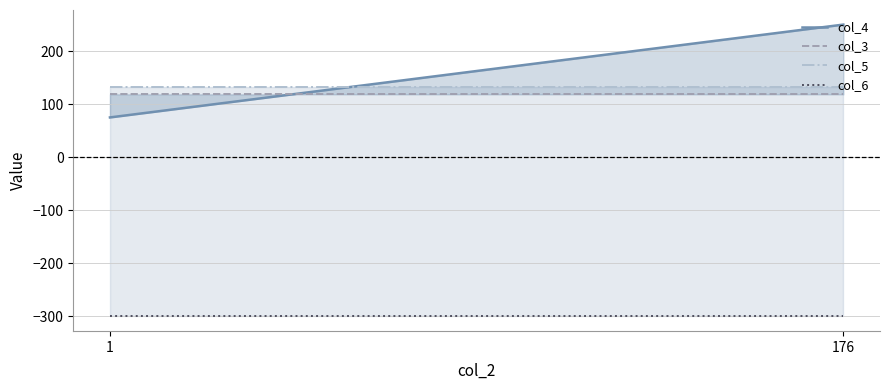

The col_5 series shows 132.5 at 176. True or false?

True